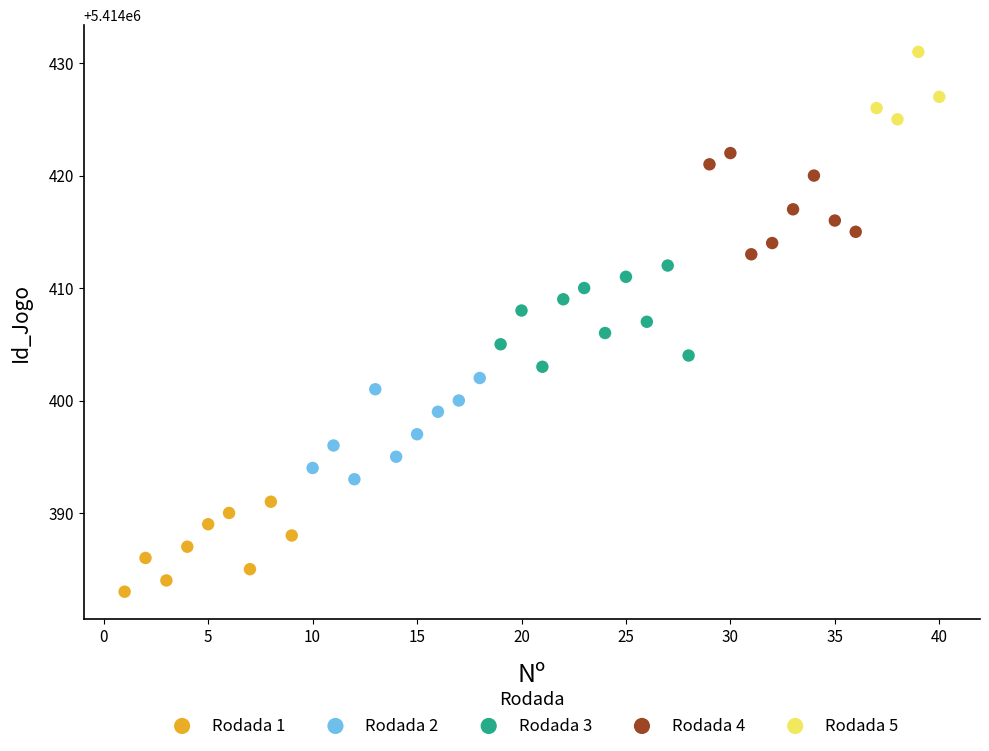

Which series contains the highest Y value?

Rodada 5